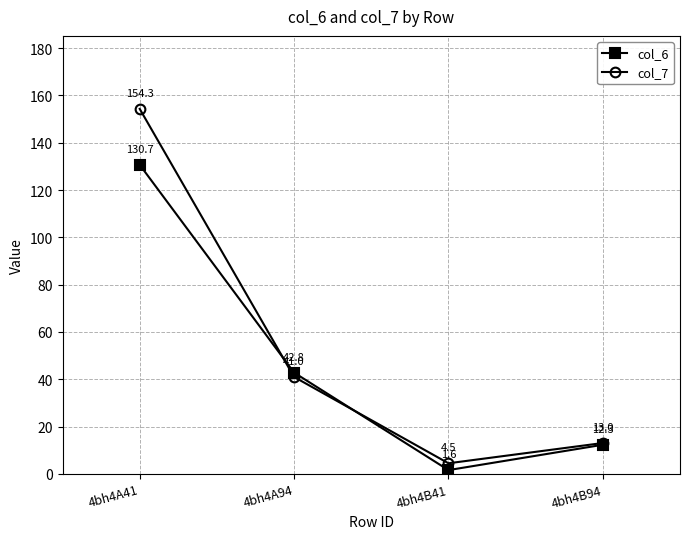

Which series has the widest spread of values?

col_7